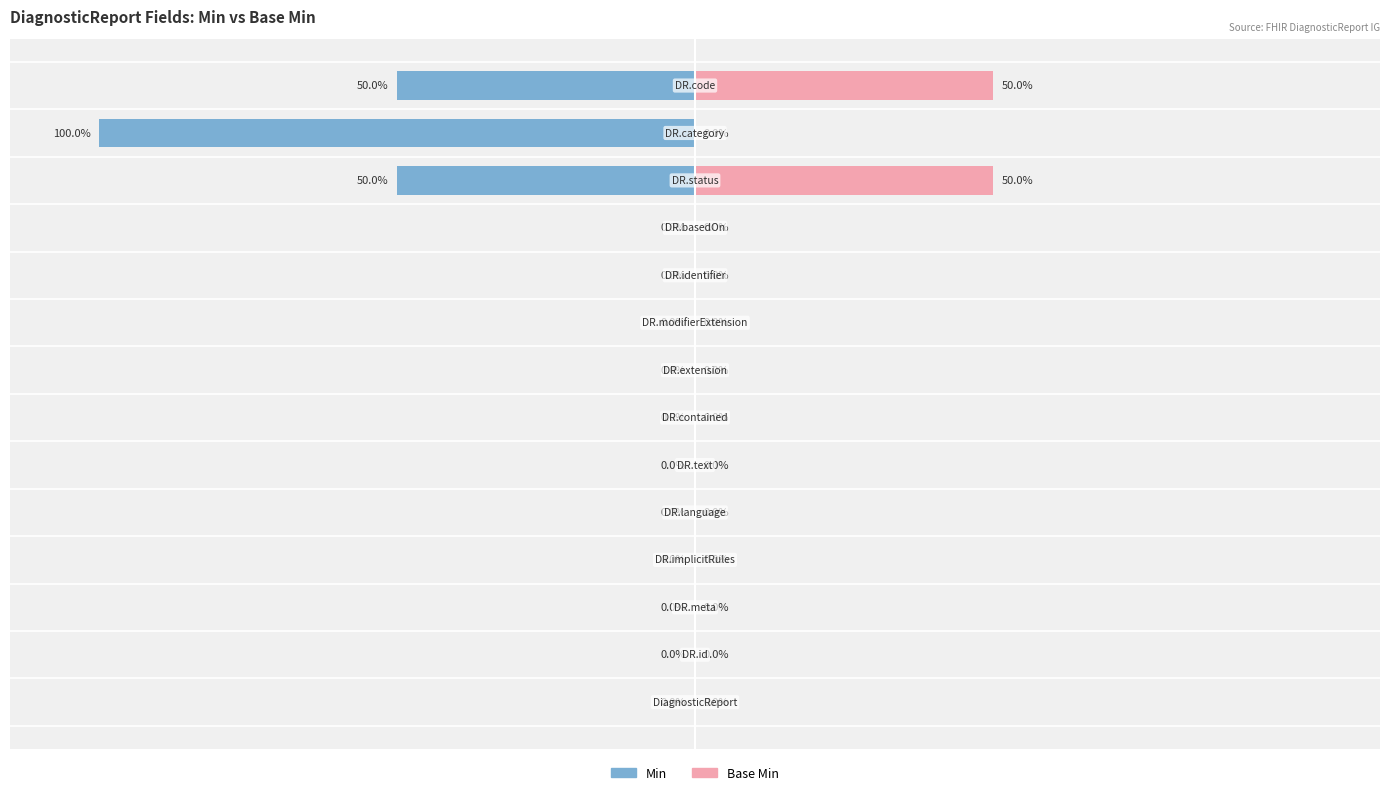

Which has a higher value, 3 or 6?

3